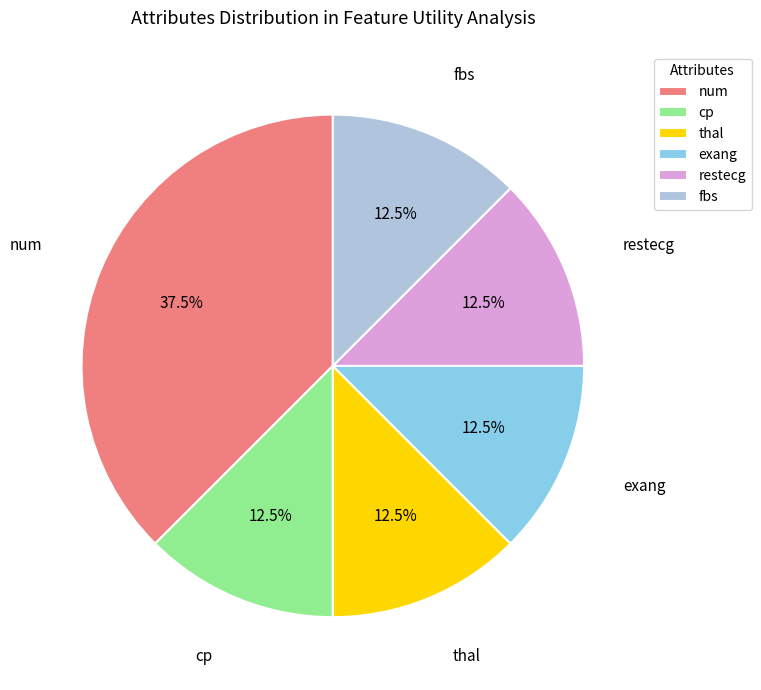

What is the ratio of the value at fbs to the value at cp?

1.0